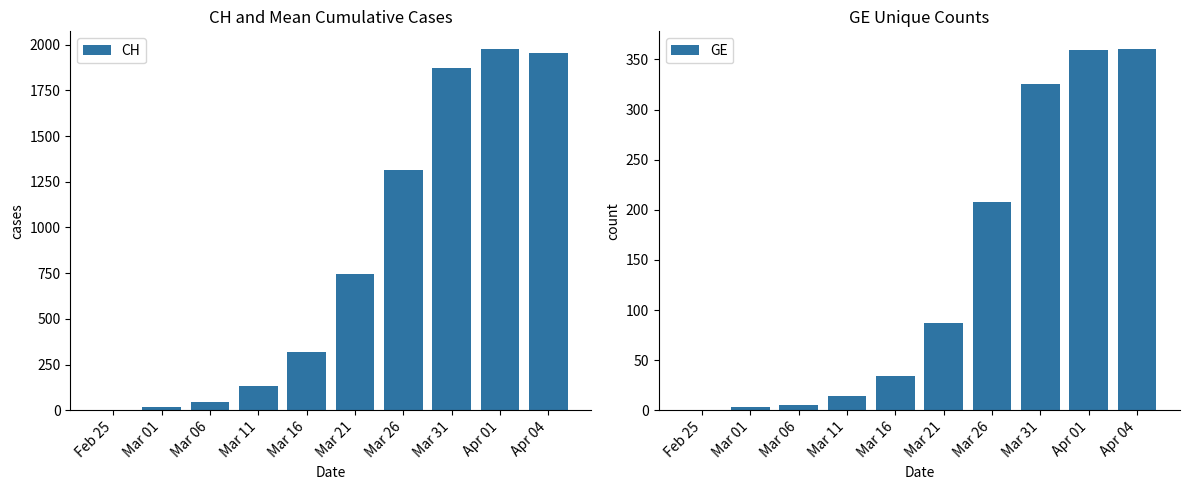

Which category has the lowest value across all series?

Feb 25